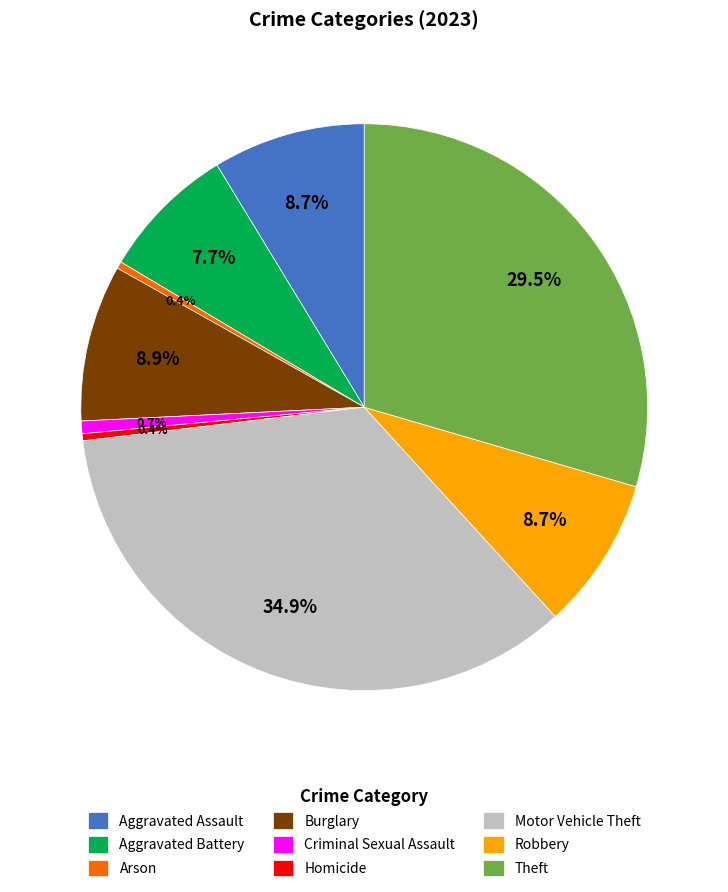

What is the ratio of the value at Criminal Sexual Assault to the value at Aggravated Battery?

0.1